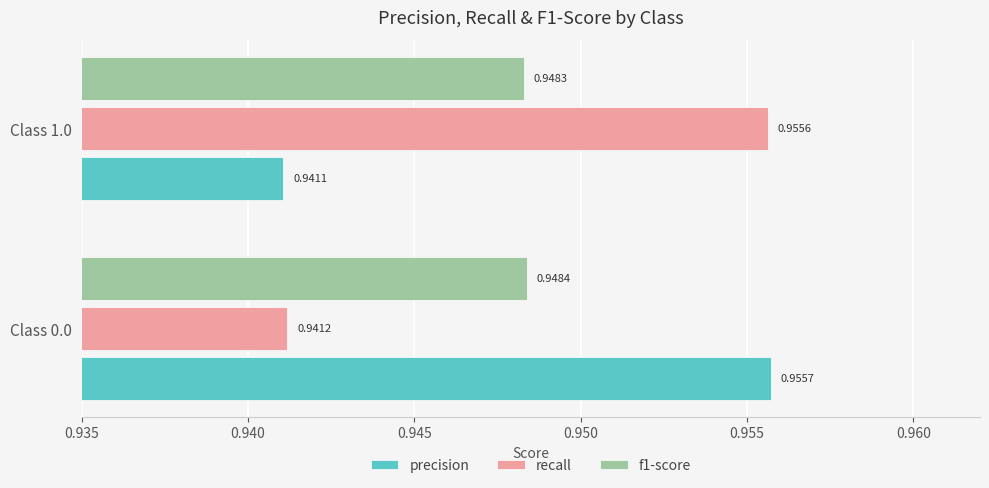

Which series has the largest range (max minus min)?

precision